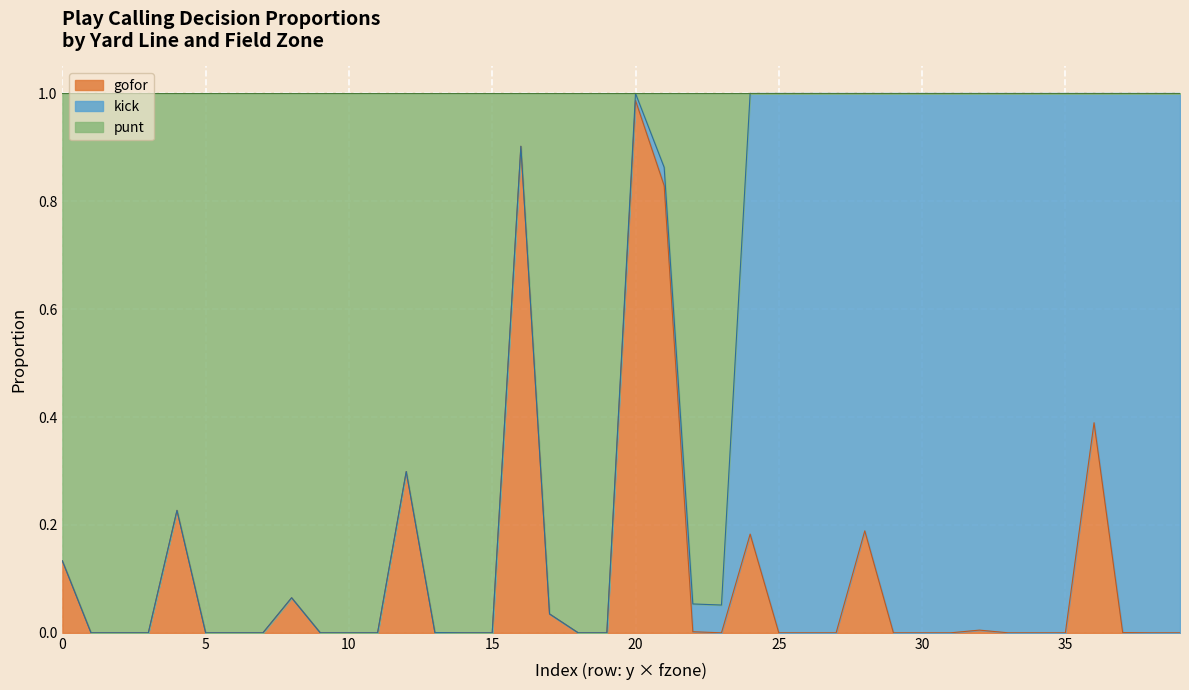

Which category has the highest value in the gofor series?

20